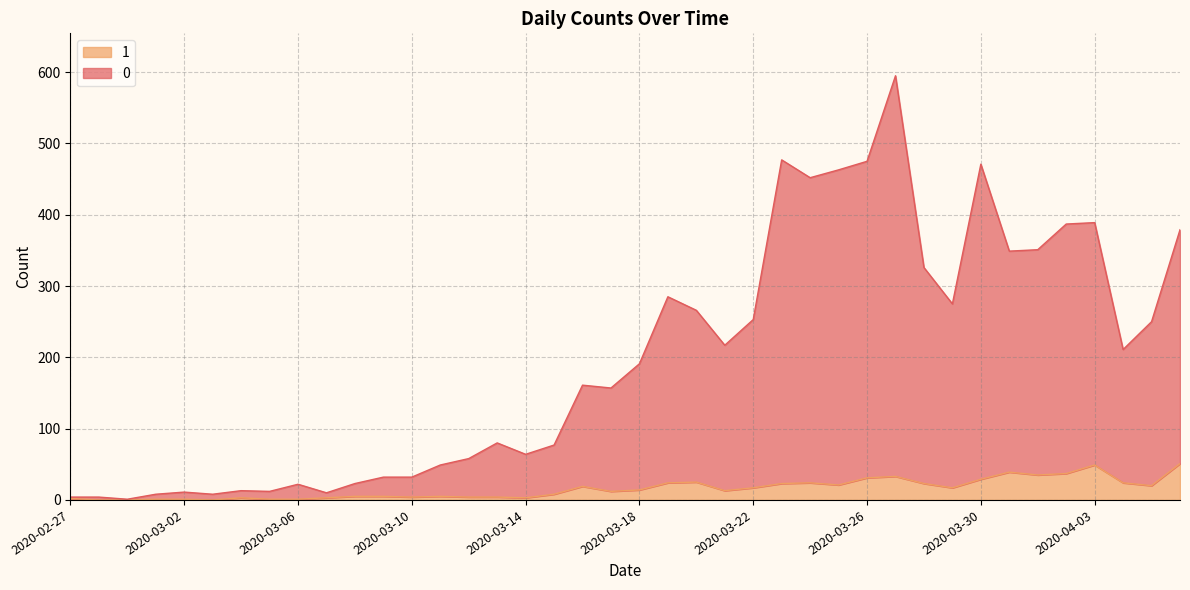

How many series are shown in this chart?

2